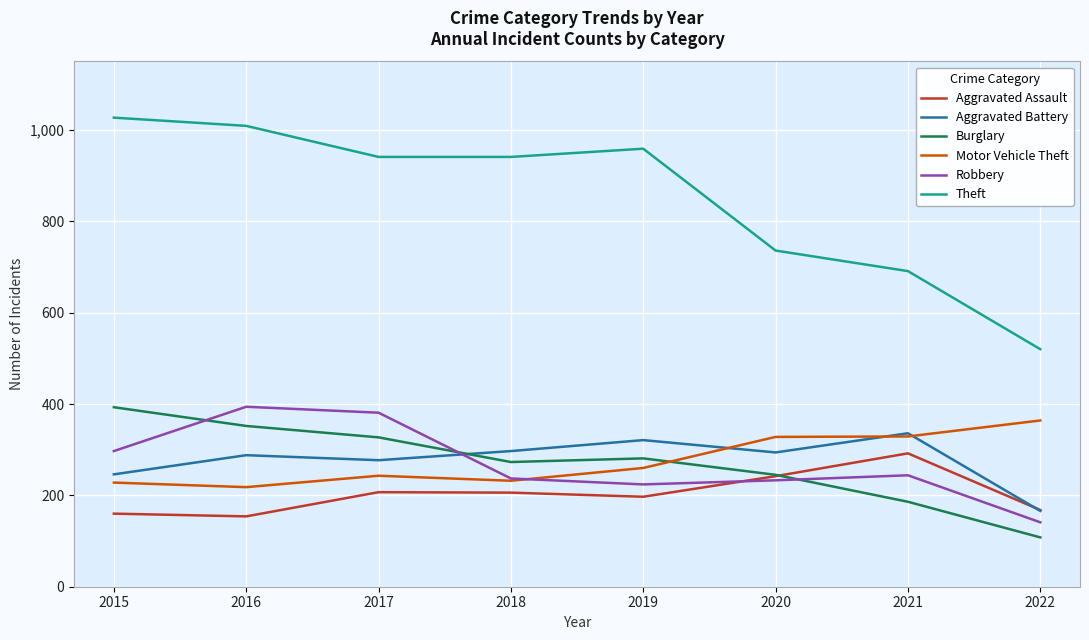

In Burglary, how many points are lower than both neighbors (excluding endpoints)?

1